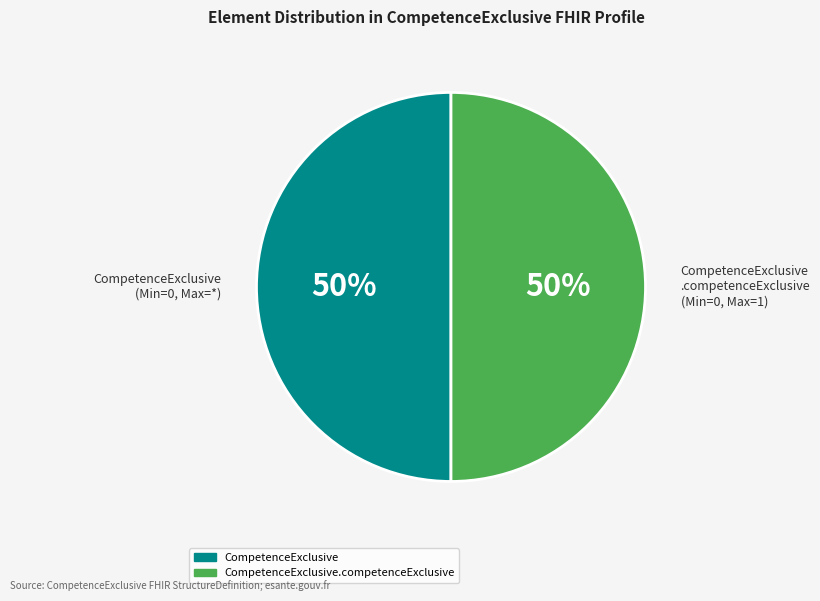

True or false: CompetenceExclusive accounts for 50% of the total.

True